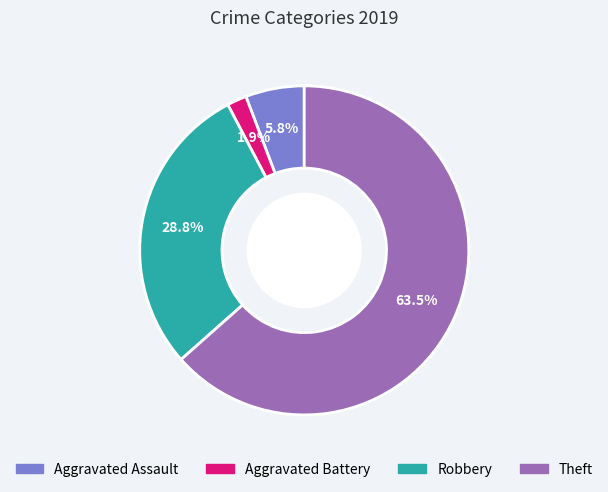

Which category has the smallest portion of the pie?

Aggravated Battery